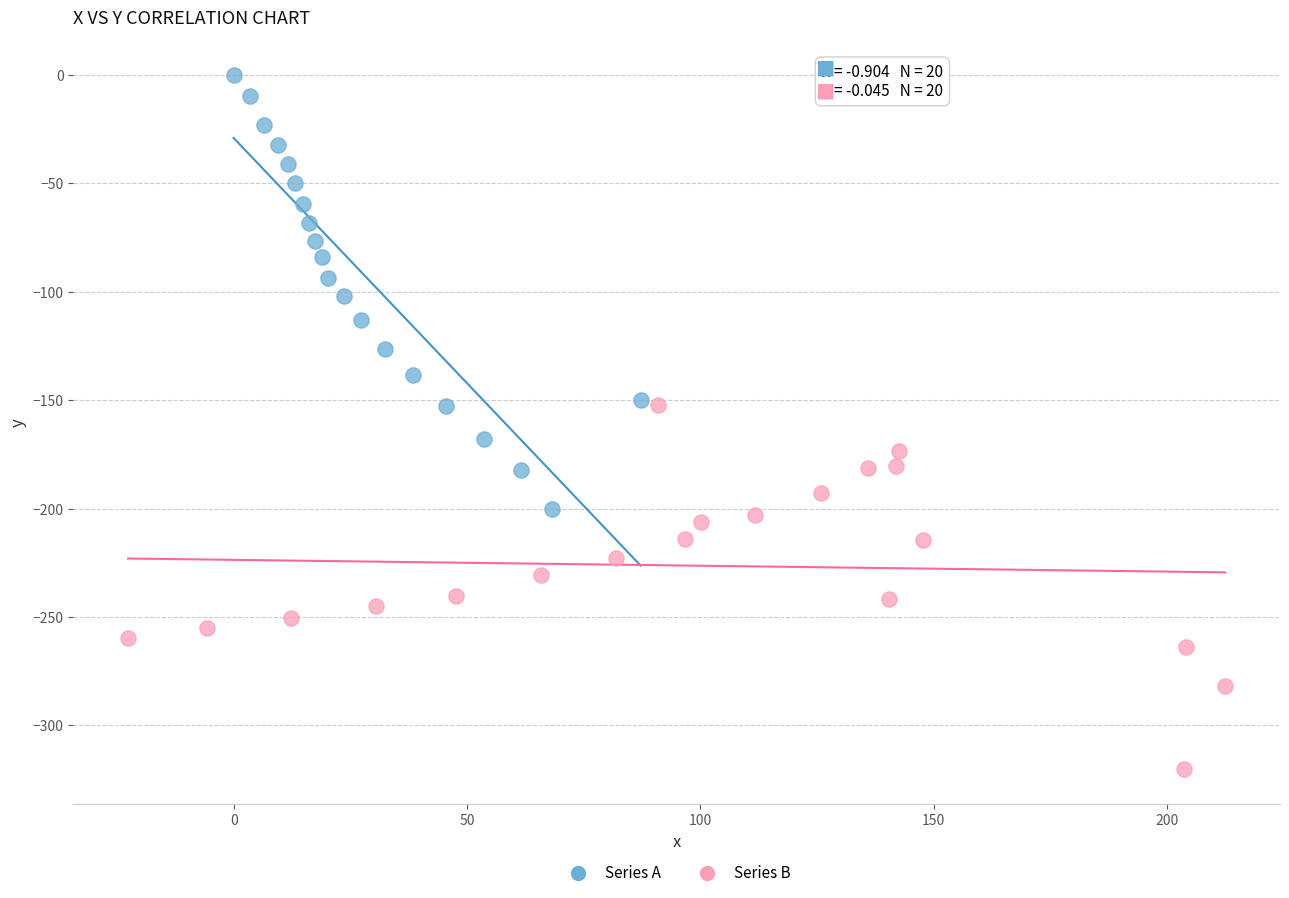

Which series contains the lowest Y value?

Series B